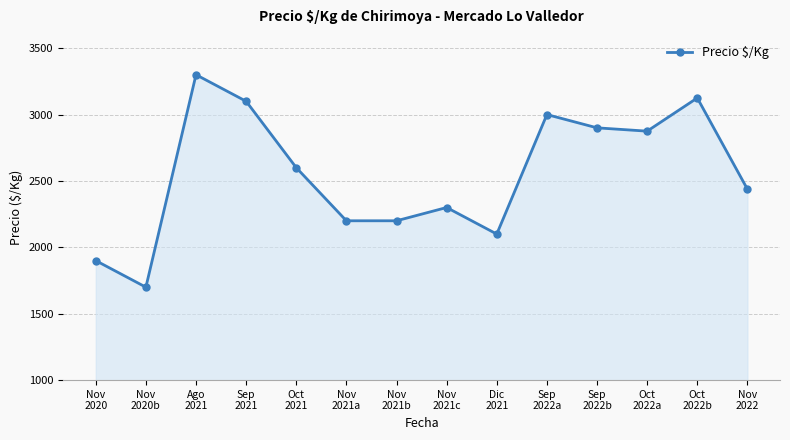

What position from the right is Dic
2021?

6